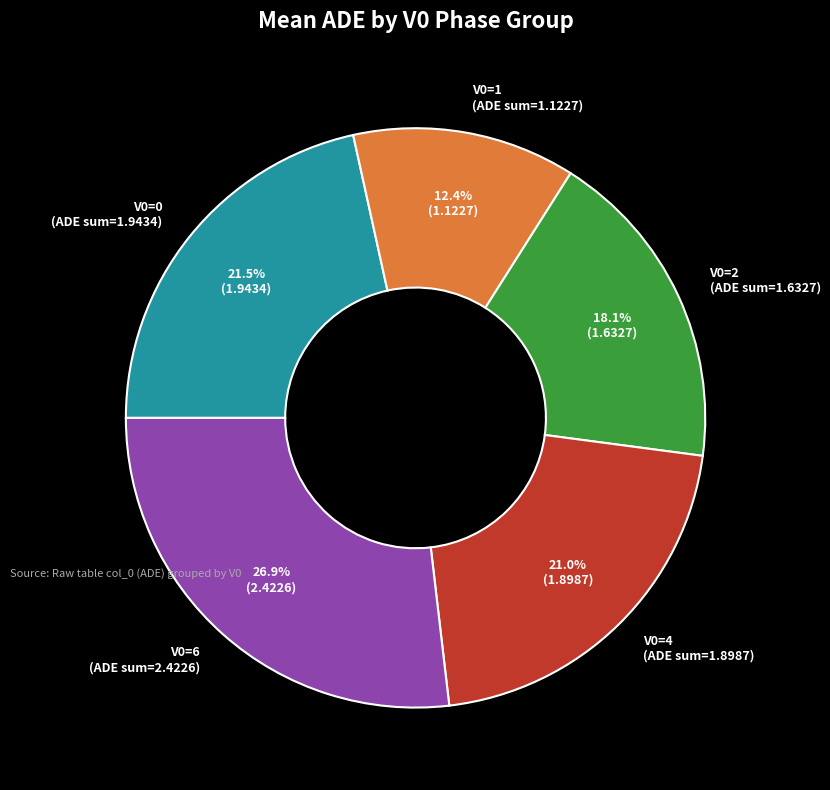

Is there a majority slice in this chart?

No